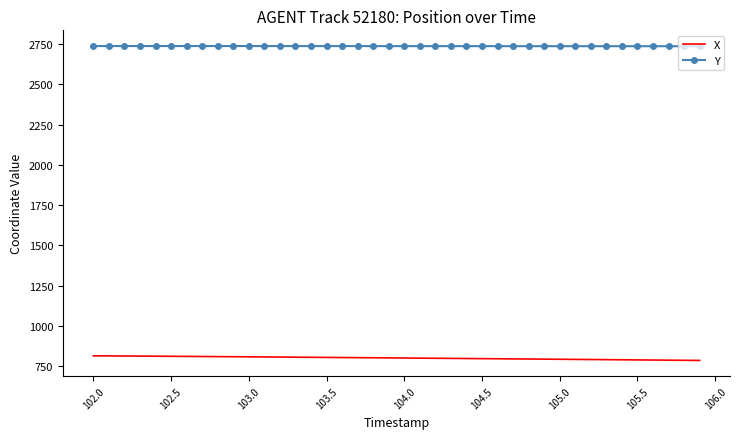

Which series has the largest total across all categories?

Y